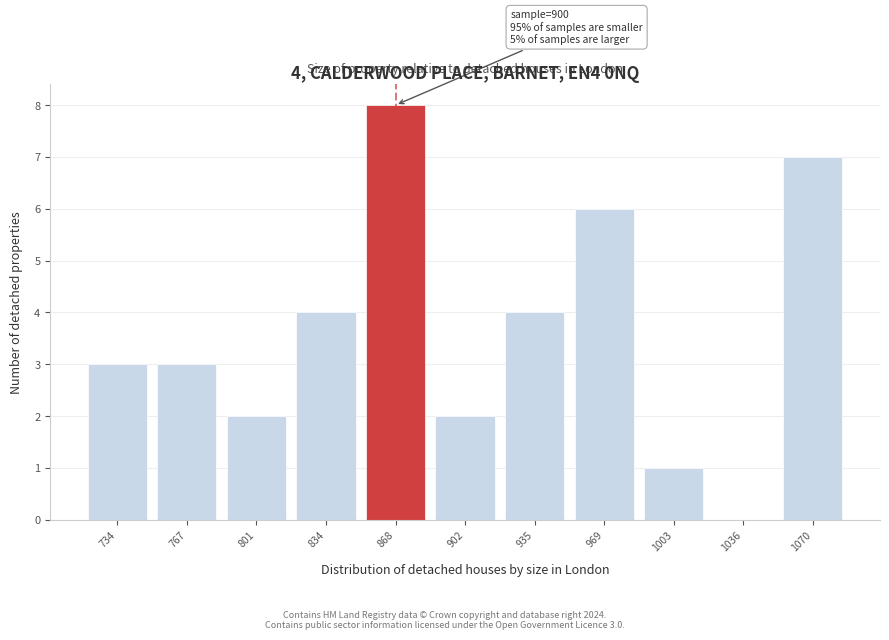

Reading right to left, transcribe all the data shown in this chart.

1070=7	1036=0	1003=1	969=6	935=4	902=2	868=8	834=4	801=2	767=3	734=3